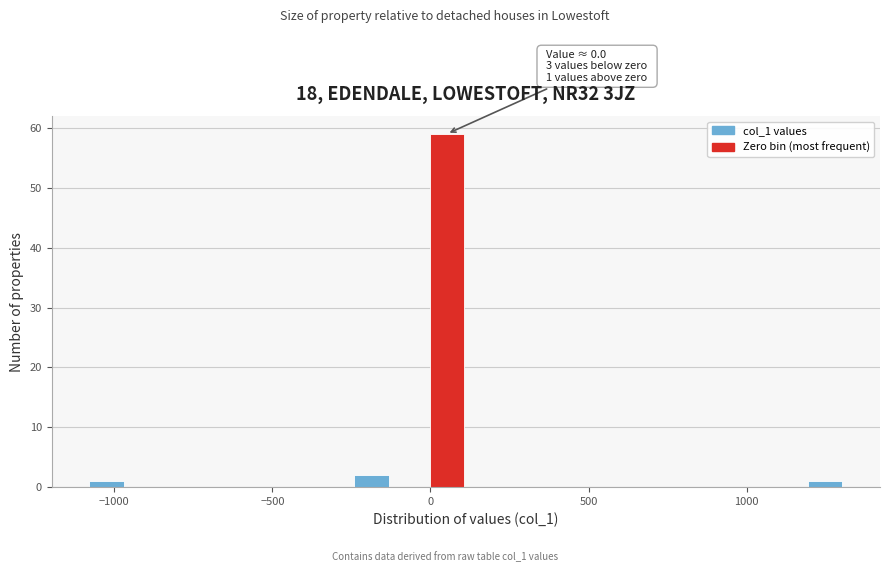

Read against the x-axis, roughly where is the centre of the tallest bar?

50